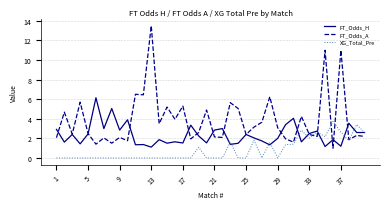

What is the lowest value of the FT_Odds_H series?

1.1